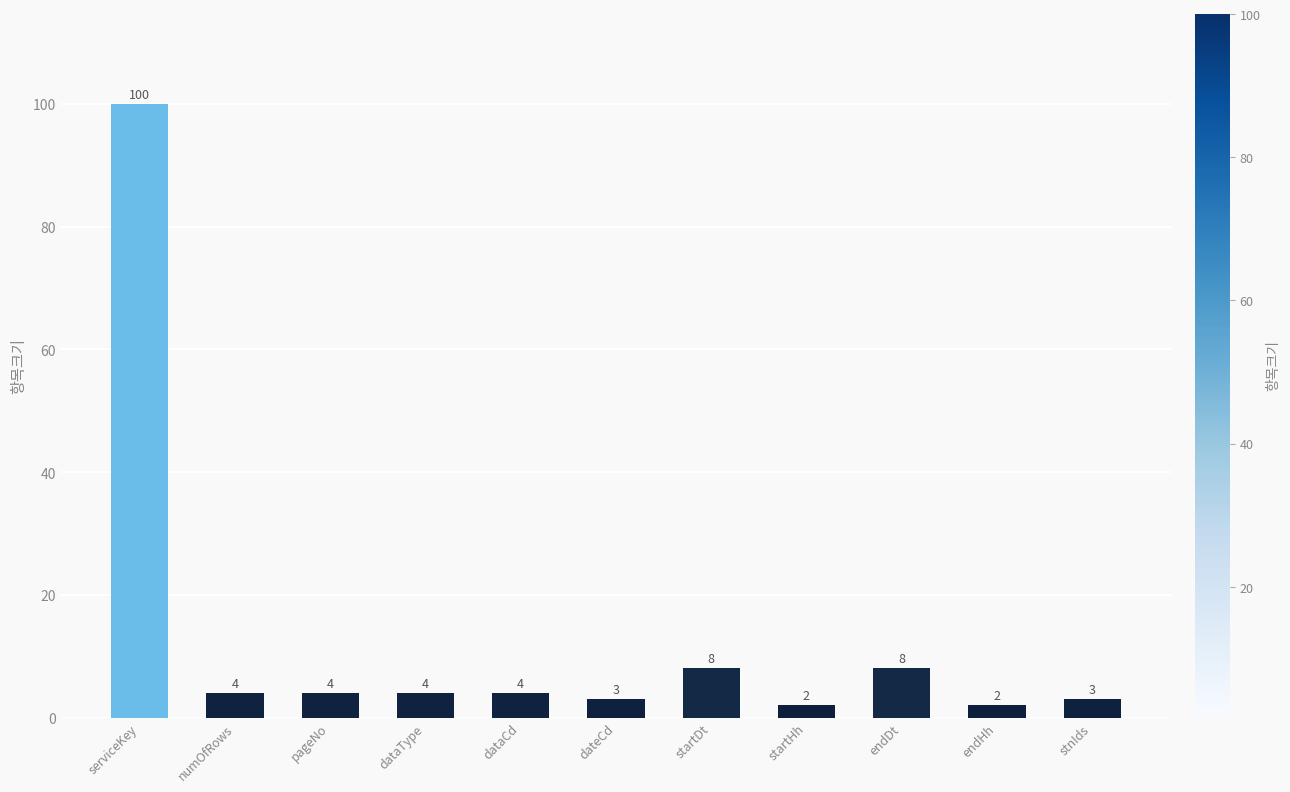

True or false: the data shows 4 at pageNo.

True